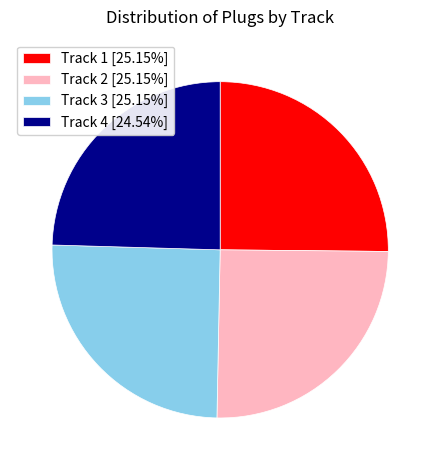

Does Track 2 represent more than half of the total?

No